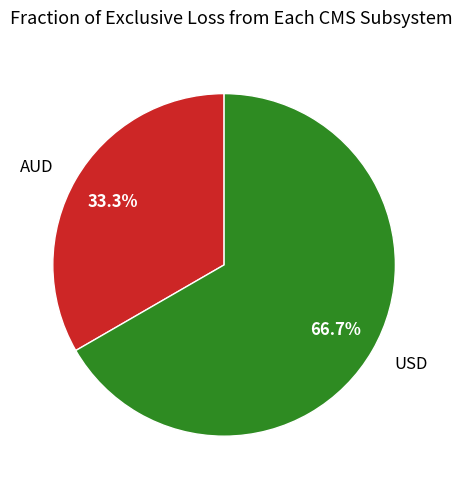

True or false: AUD accounts for 33% of the total.

True